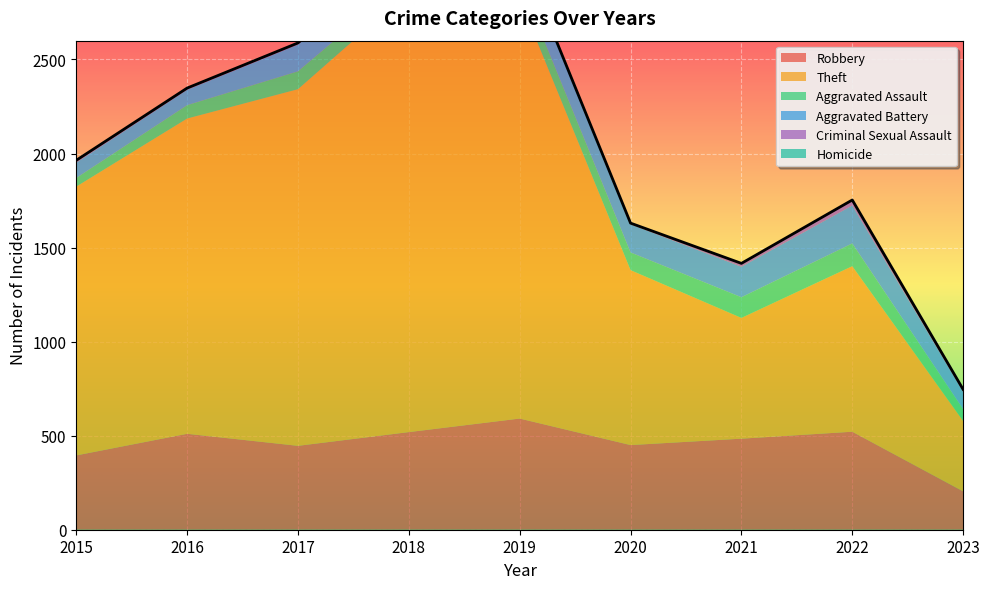

What are all the series names shown in the legend?

Robbery, Theft, Aggravated Assault, Aggravated Battery, Criminal Sexual Assault, Homicide